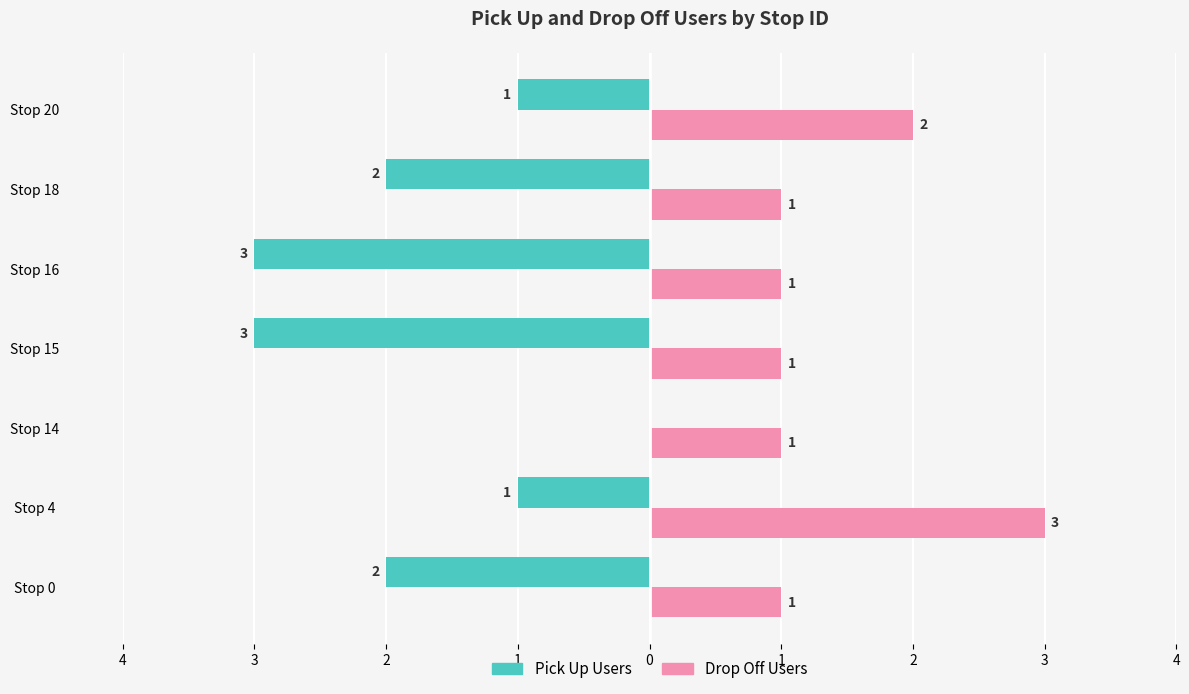

What are all the series names shown in the legend?

Pick Up Users, Drop Off Users